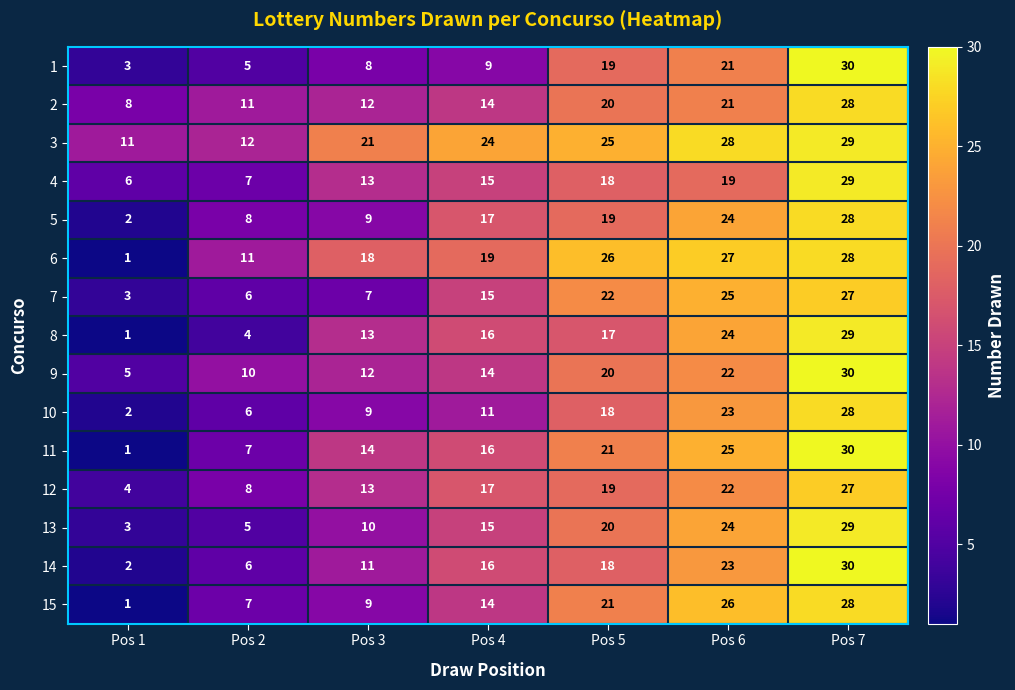

True or false: 10 has a value of 2 at Pos 1.

True